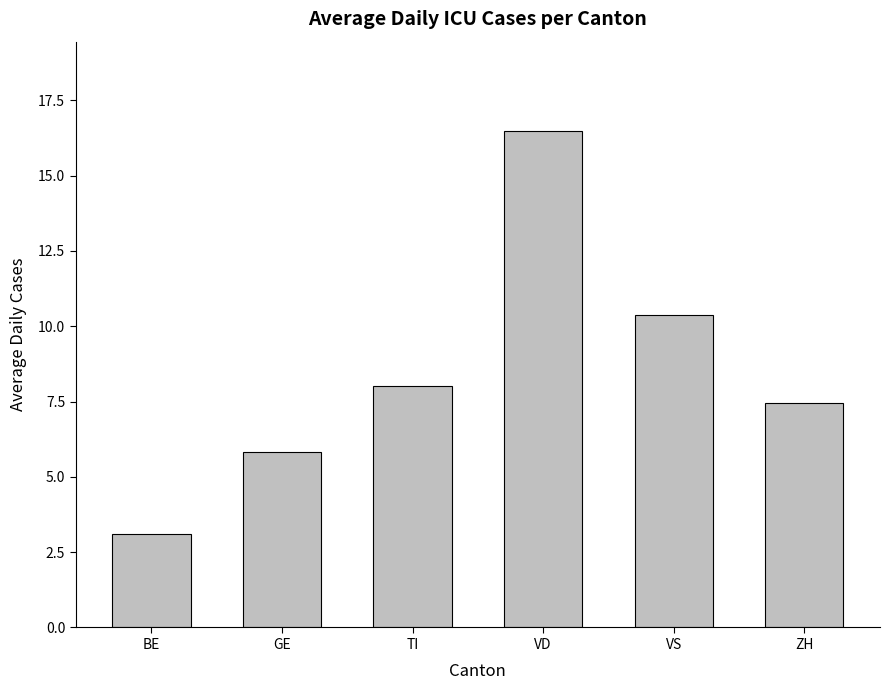

Where does the data first go above 8?

TI